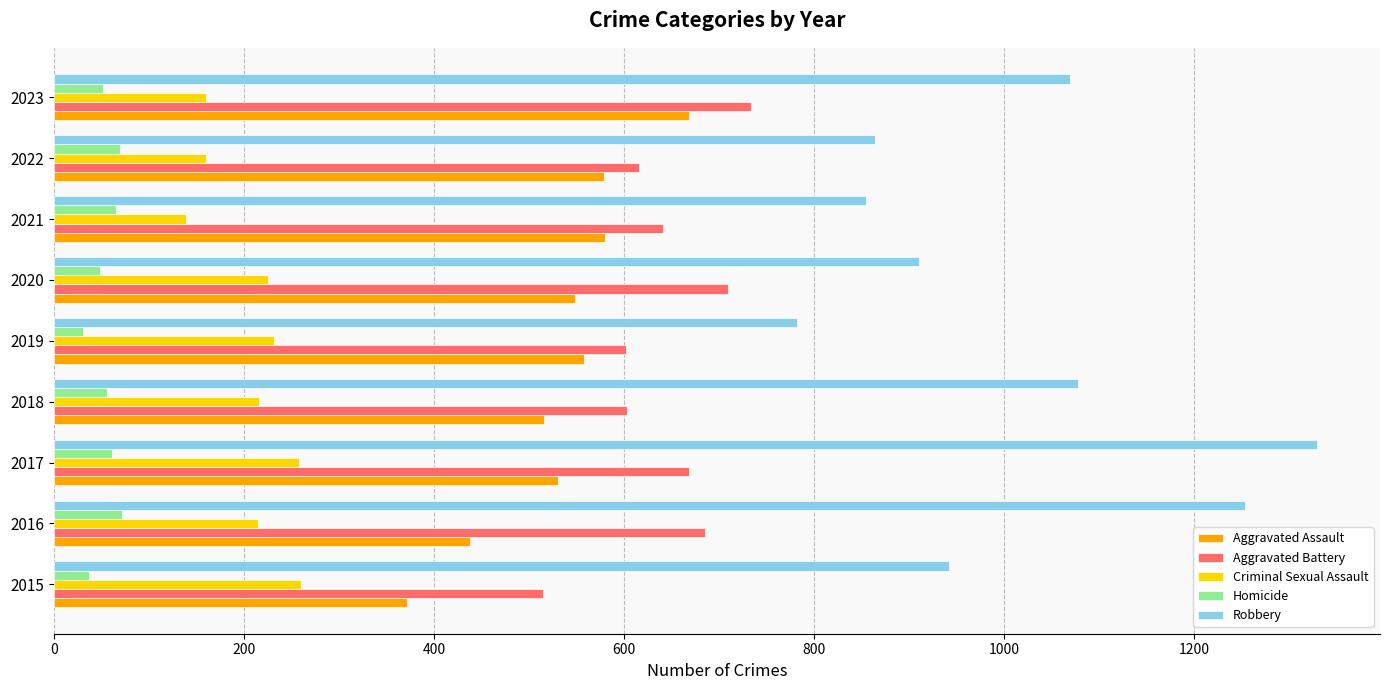

Between 2018 and 2021, which series saw the biggest shift?

Robbery